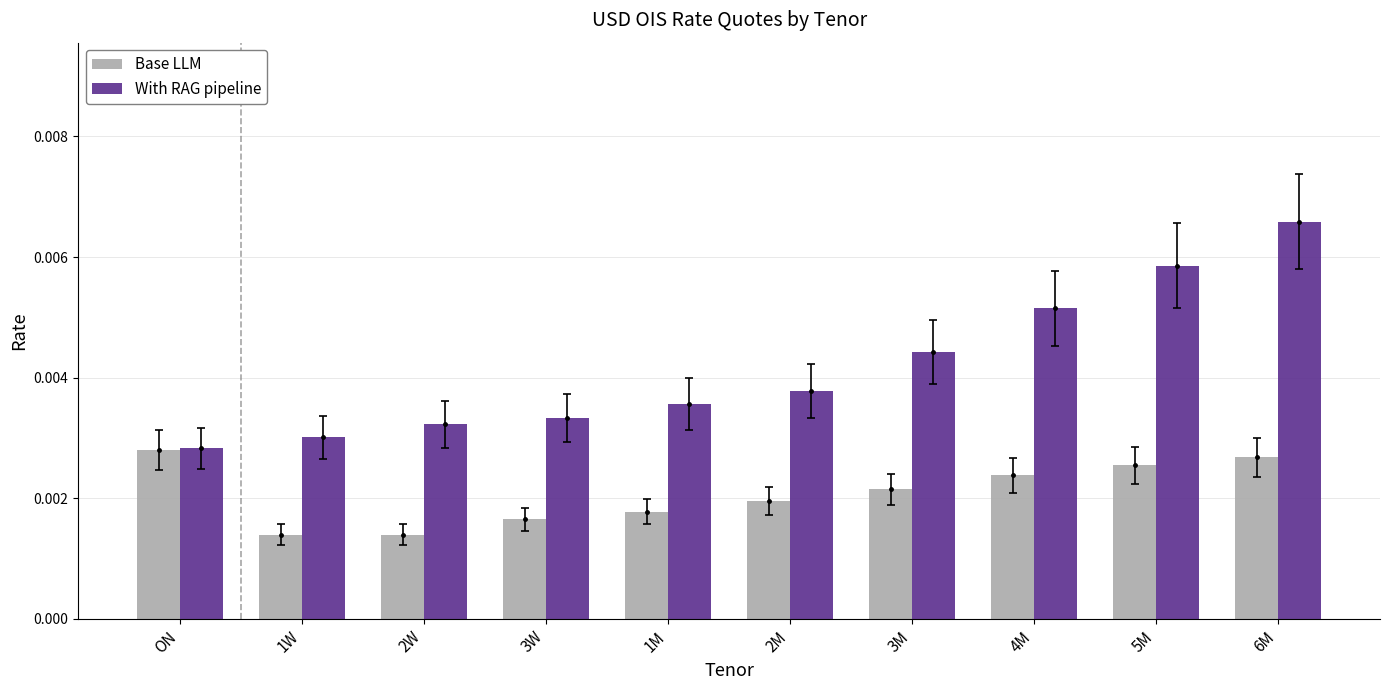

Rank the series at 2M from highest to lowest value.

With RAG pipeline, Base LLM